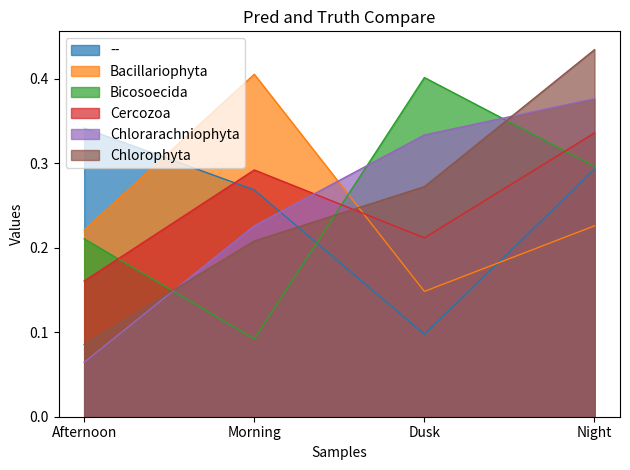

What is the smallest value displayed?

0.1